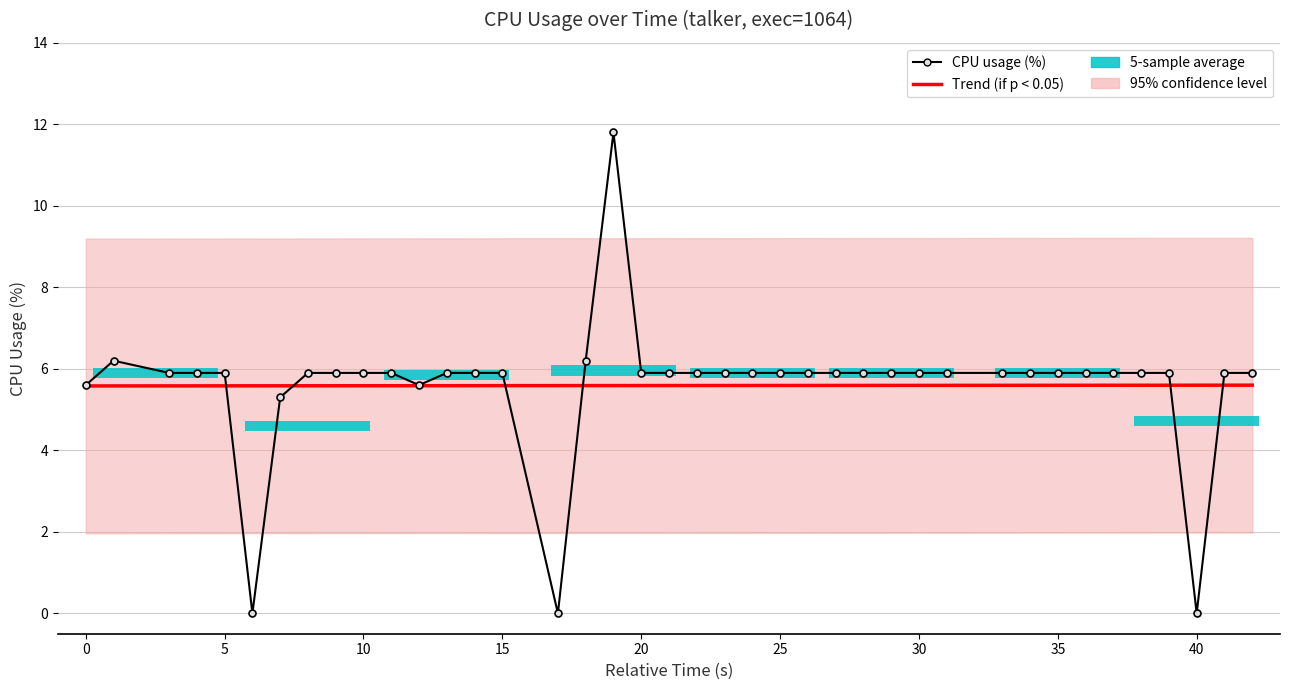

How many Trend (if p < 0.05) values are between 5 and 6?

40